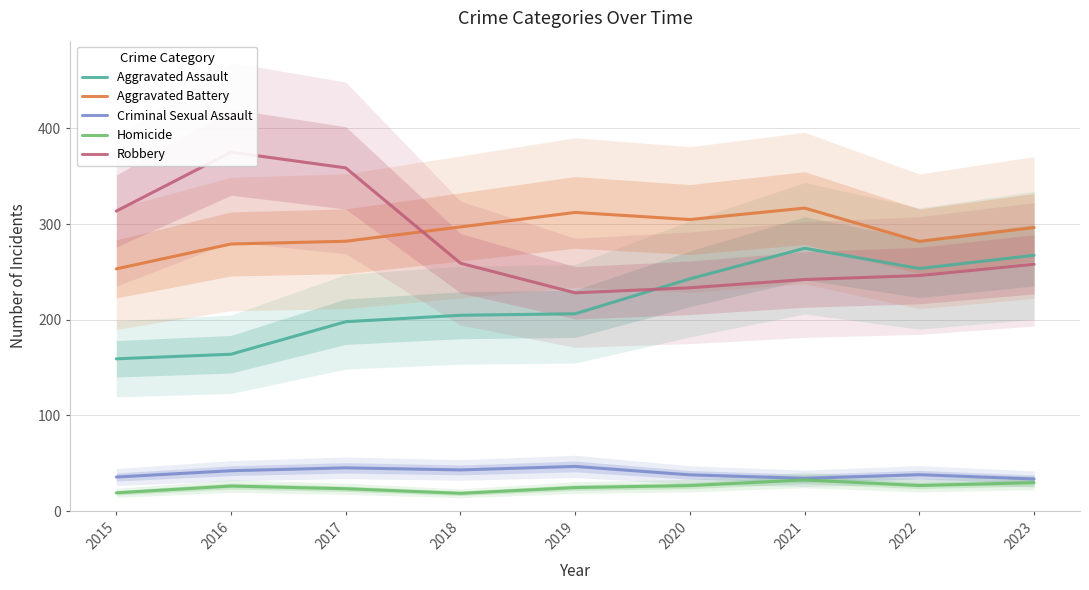

At which label does Aggravated Assault first exceed 206?

2019